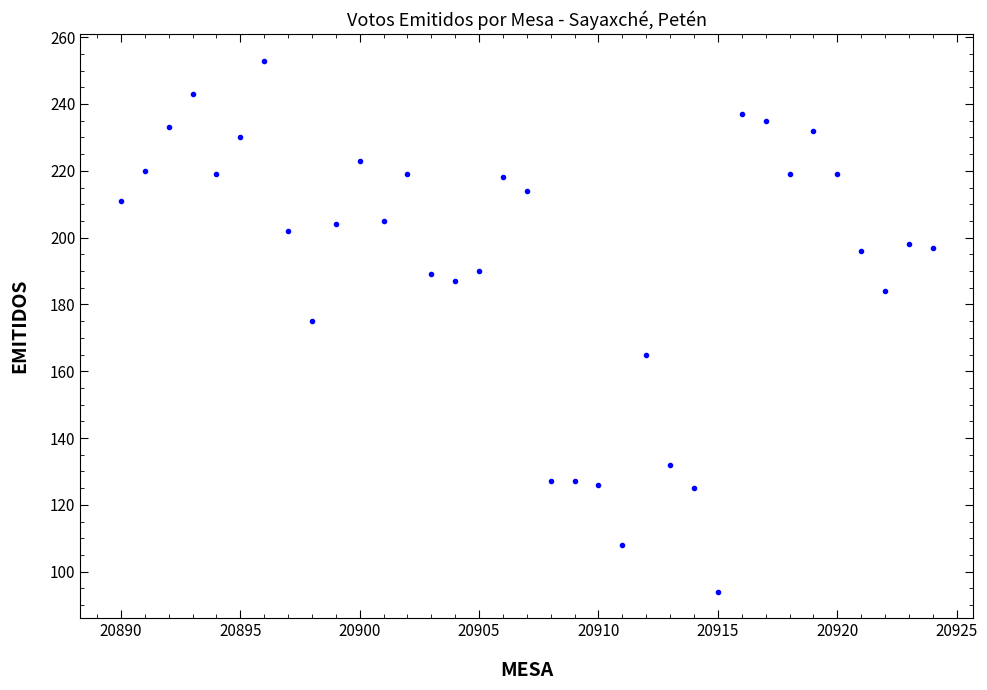

What Y value in the scatter plot is closest to 173?

175